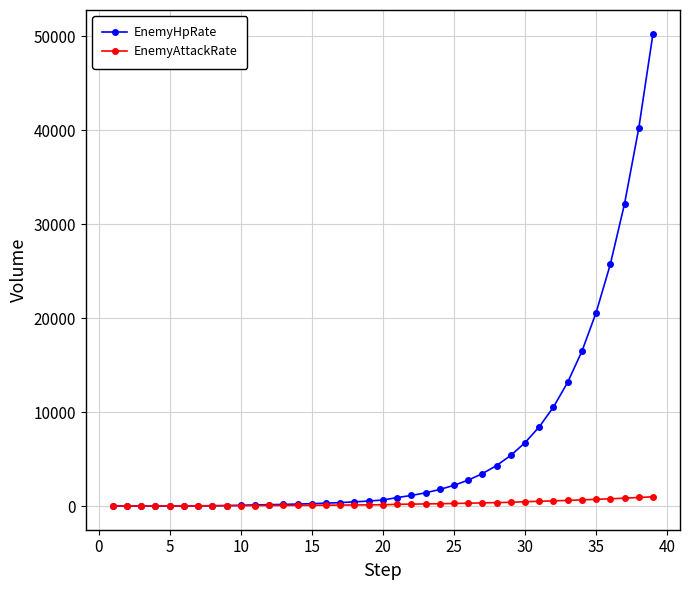

Which series has the largest range (max minus min)?

EnemyHpRate